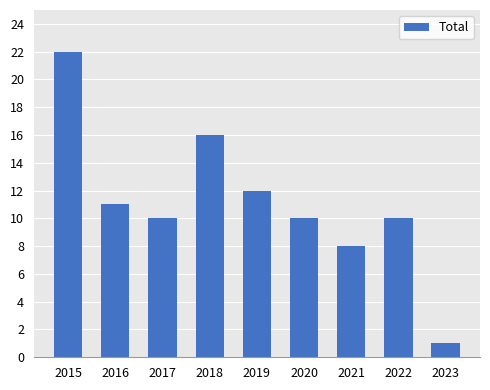

What is the maximum value shown in the chart?

22